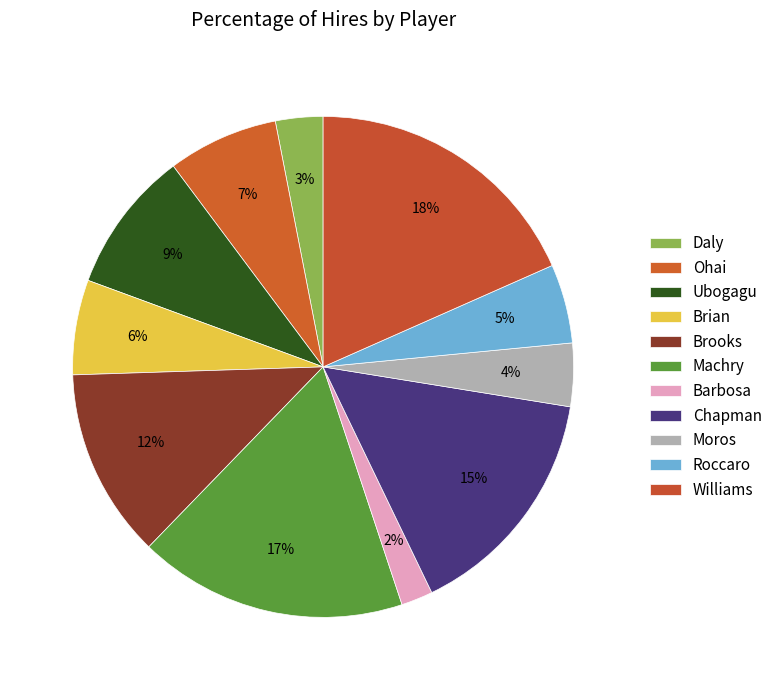

True or false: Moros accounts for 4% of the total.

True